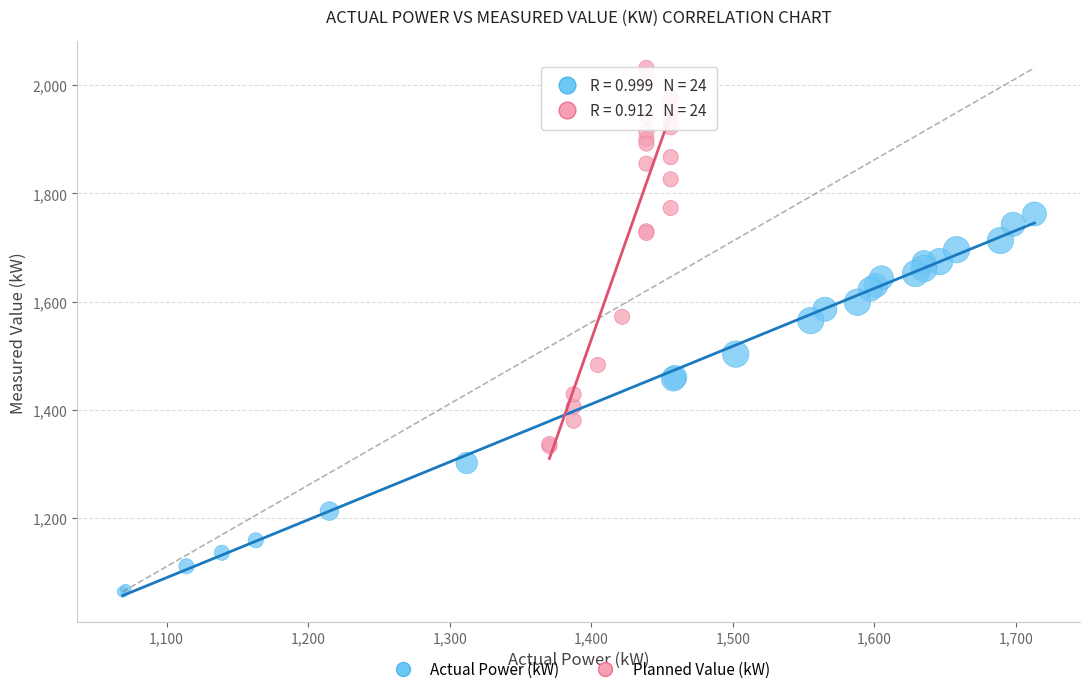

Which series contains the lowest Y value?

Actual Power (kW)